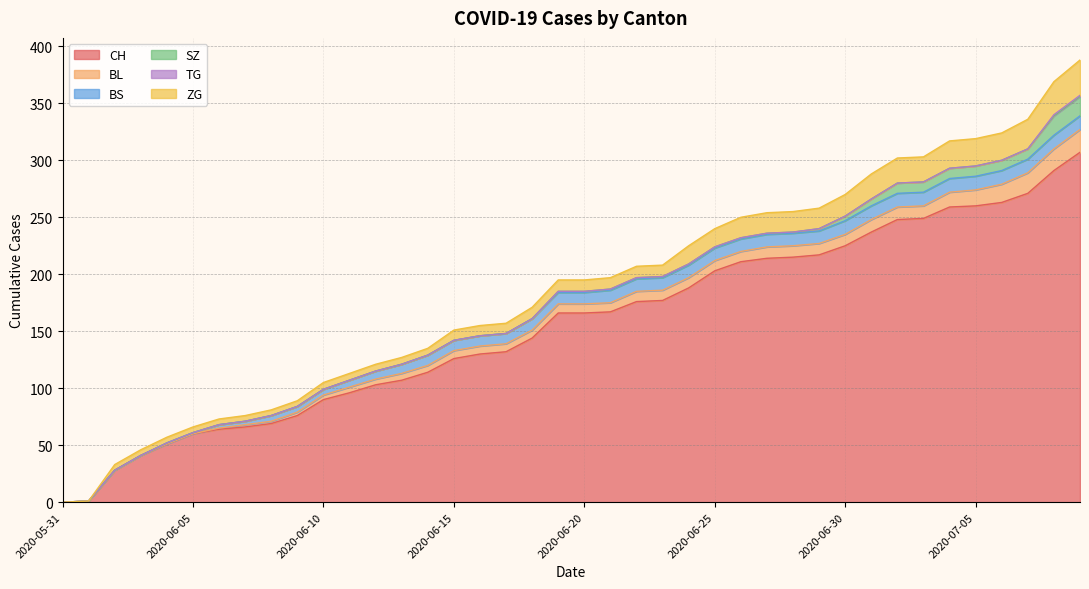

True or false: TG and SZ cross at least once.

False